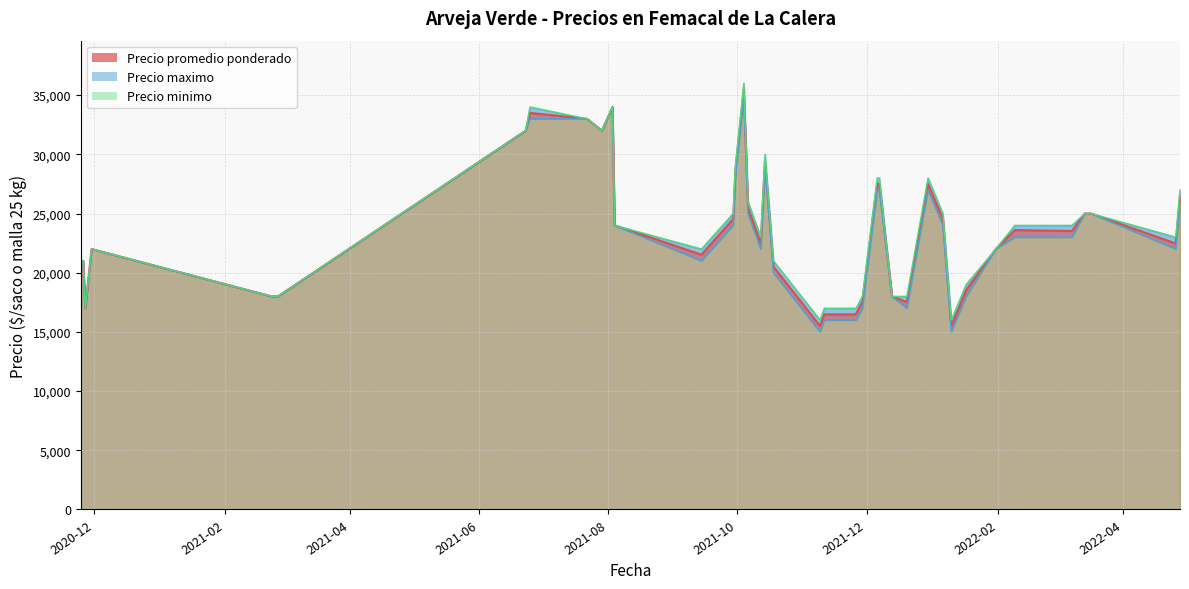

Rank the categories by Precio maximo value from lowest to highest.

2021-11-09, 2022-01-10, 2021-11-11, 2020-11-27, 2021-11-26, 2021-11-25, 2021-02-26, 2021-12-13, 2021-12-20, 2021-02-23, 2021-11-29, 2022-01-17, 2020-11-26, 2021-10-18, 2020-11-25, 2020-11-30, 2021-09-14, 2022-01-31, 2022-04-26, 2021-10-12, 2021-08-04, 2022-03-08, 2022-02-09, 2022-03-14, 2022-01-06, 2022-03-17, 2021-09-29, 2021-10-06, 2022-04-28, 2021-12-30, 2021-12-07, 2021-12-06, 2021-09-30, 2021-10-14, 2021-07-29, 2021-06-23, 2021-07-22, 2021-06-25, 2021-08-03, 2021-10-04